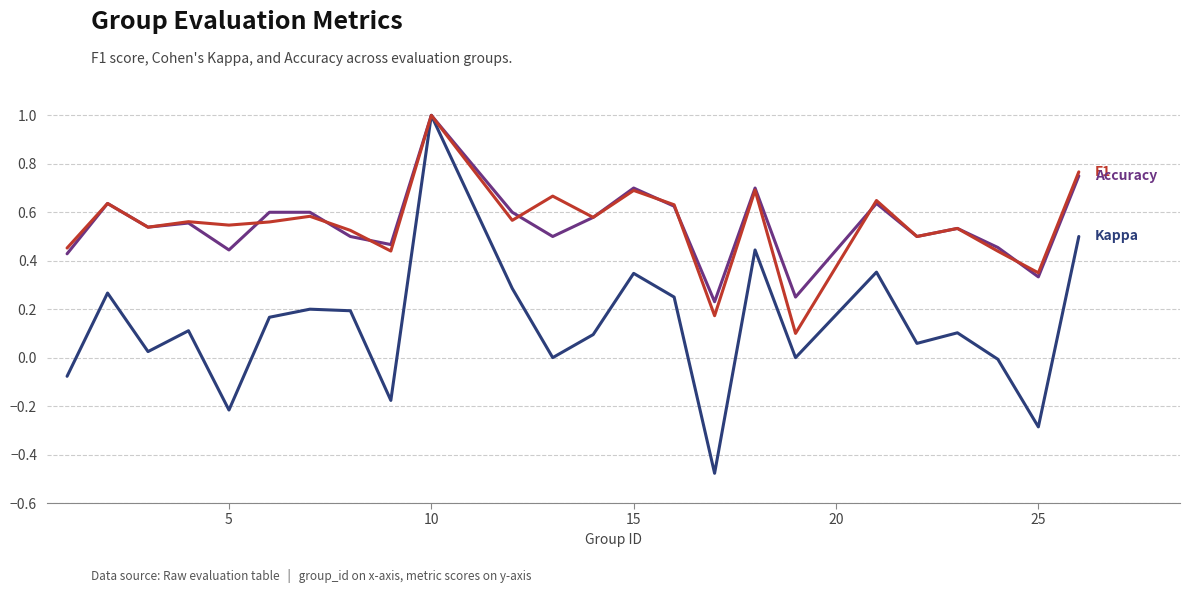

What is the greatest value displayed?

1.0